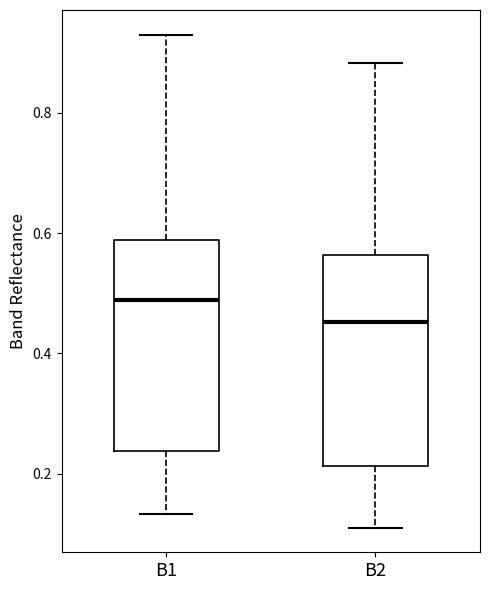

Which box's median line is the lowest?

B2